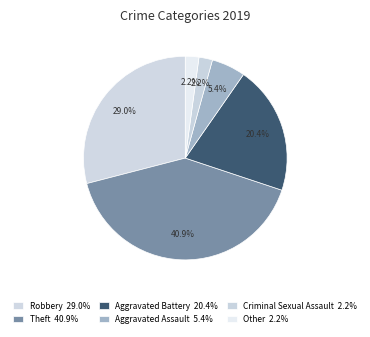

Count the number of slices in the pie.

6